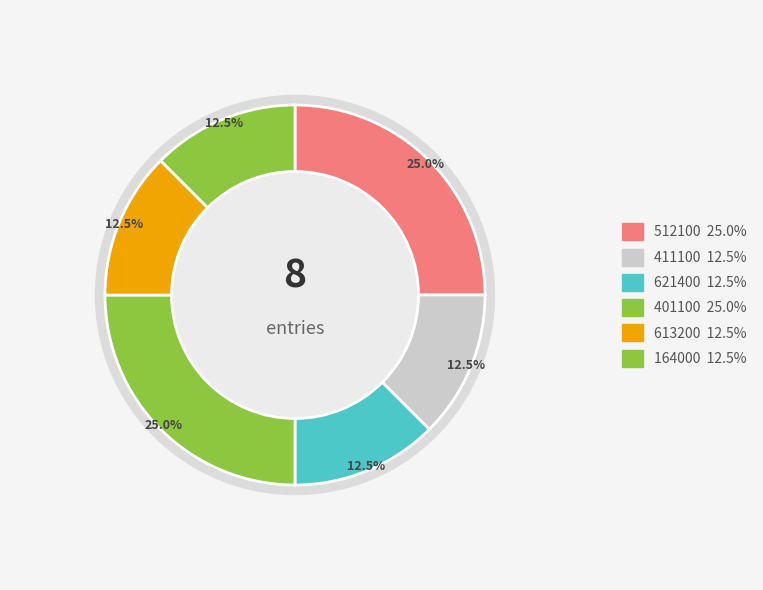

What is the total percentage of 411100 and 164000?

25.0%